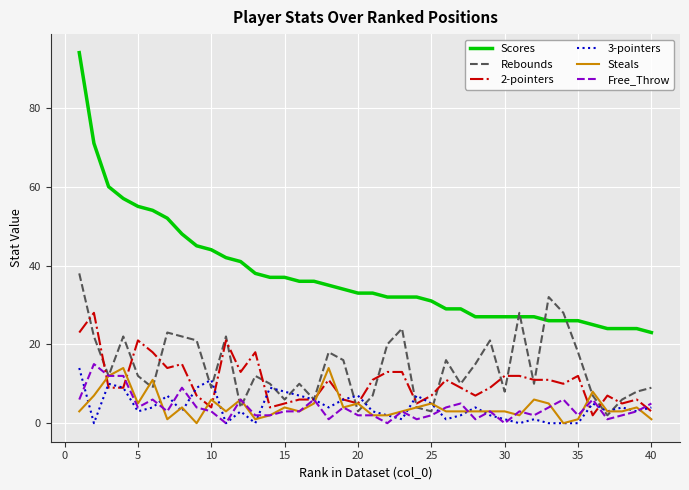

How many lines are shown in the chart?

6